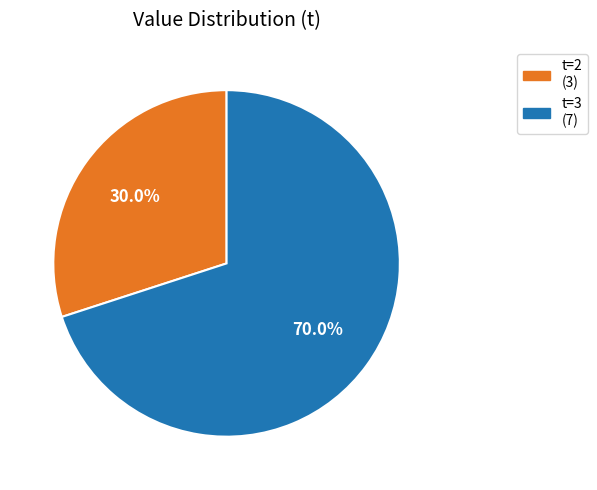

Is there any slice that represents more than half of the pie?

Yes